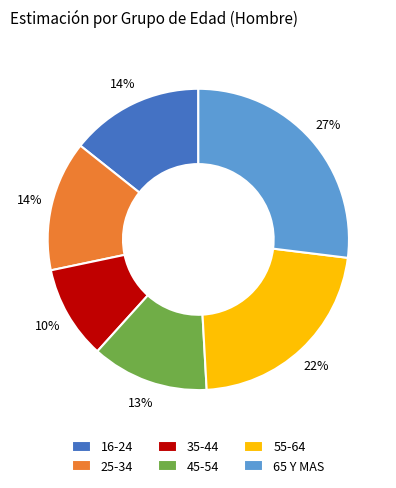

Do 55-64 and 45-54 together represent more than half of the pie?

No